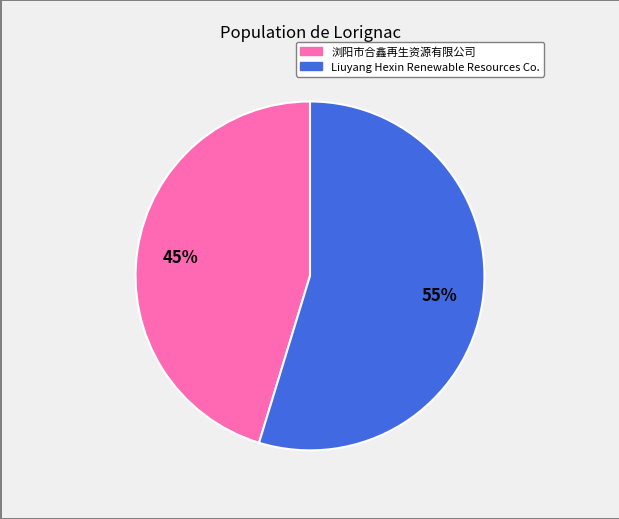

How many segments does this pie chart have?

2